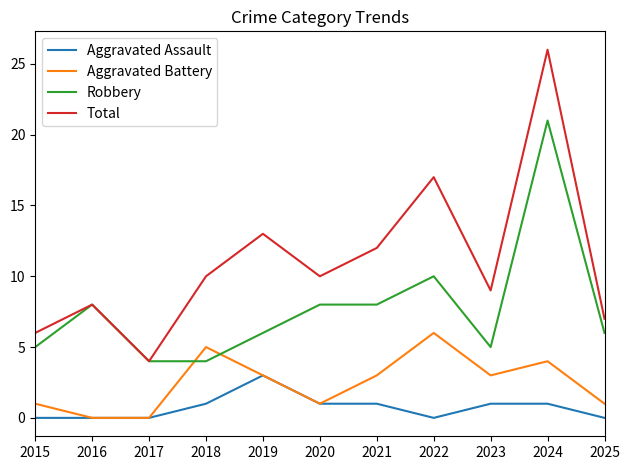

What is the average value of the Aggravated Assault series?

1